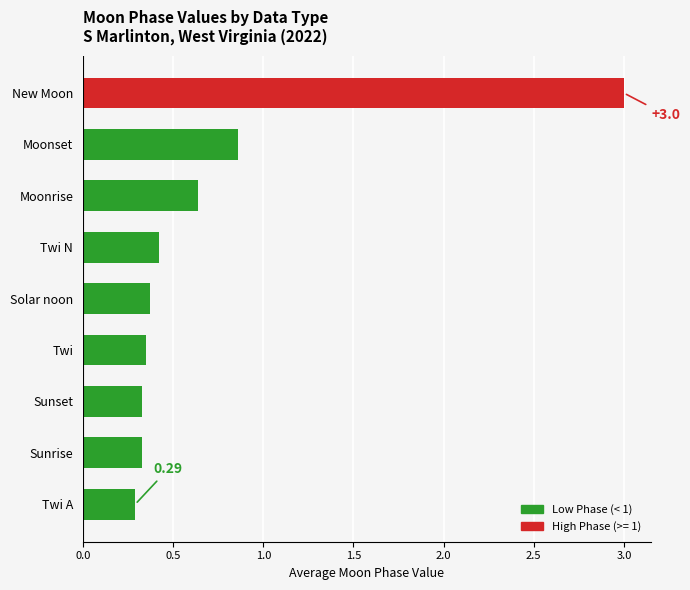

At which label is the value closest to 1?

Moonset